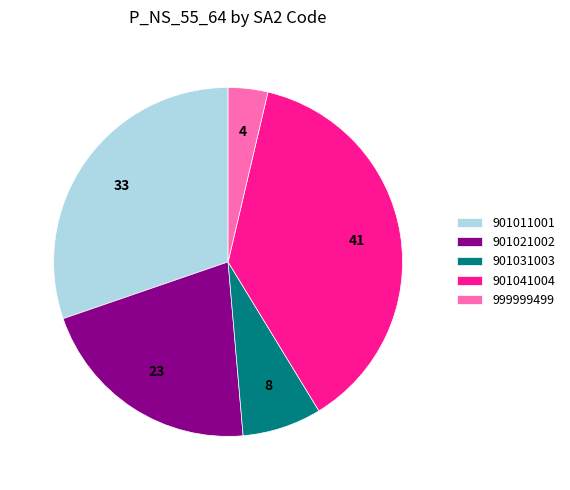

Approximately how many times larger is the value at 901011001 compared to 901041004?

0.8